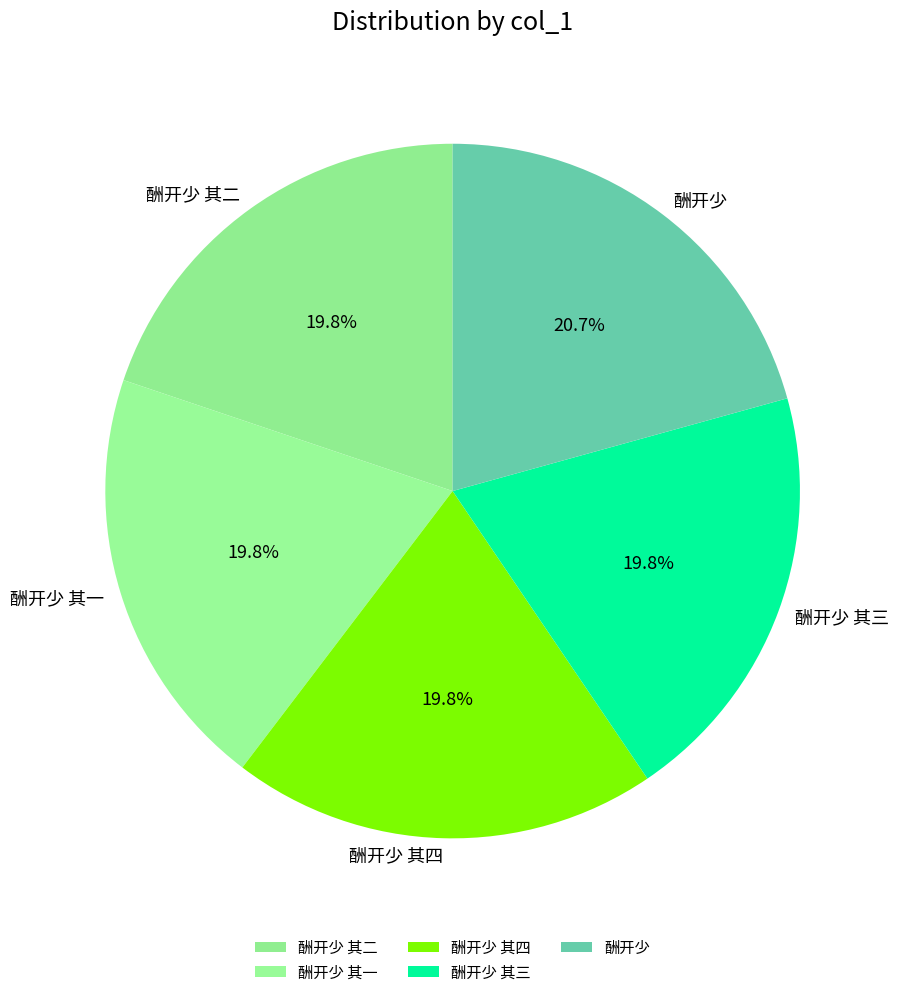

How many slices are in this pie chart?

5